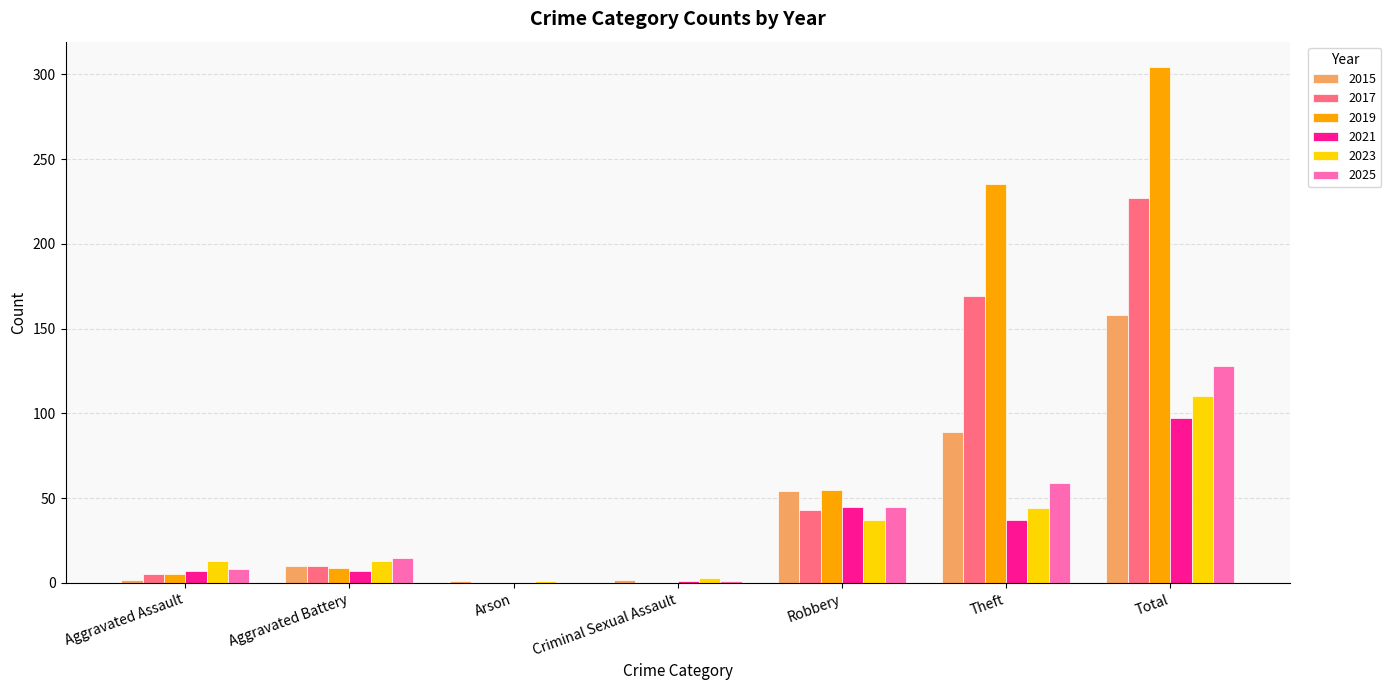

At which category does the chart reach its peak across all series?

Total